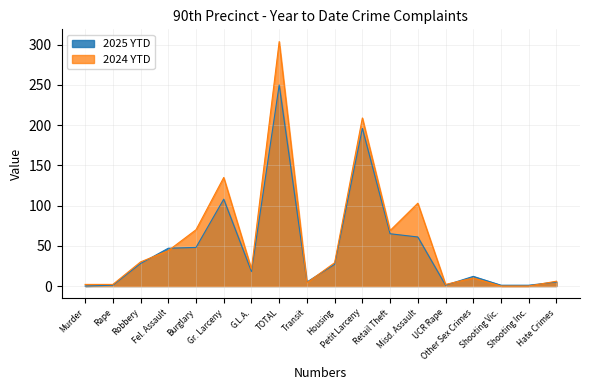

What is the label of the 17th point from the right?

Rape